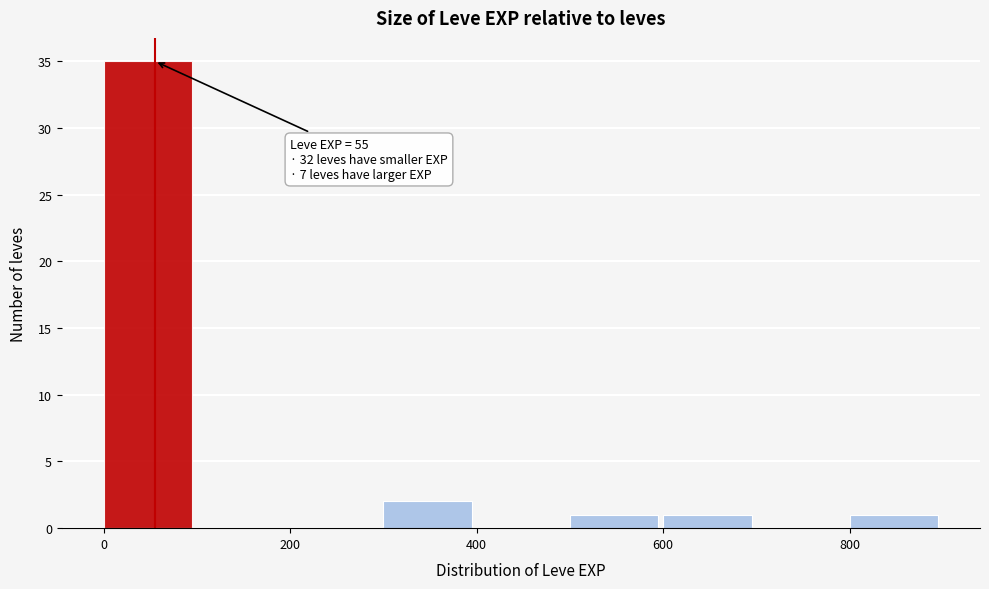

Which range on the x-axis has the tallest bar?

0 to 100